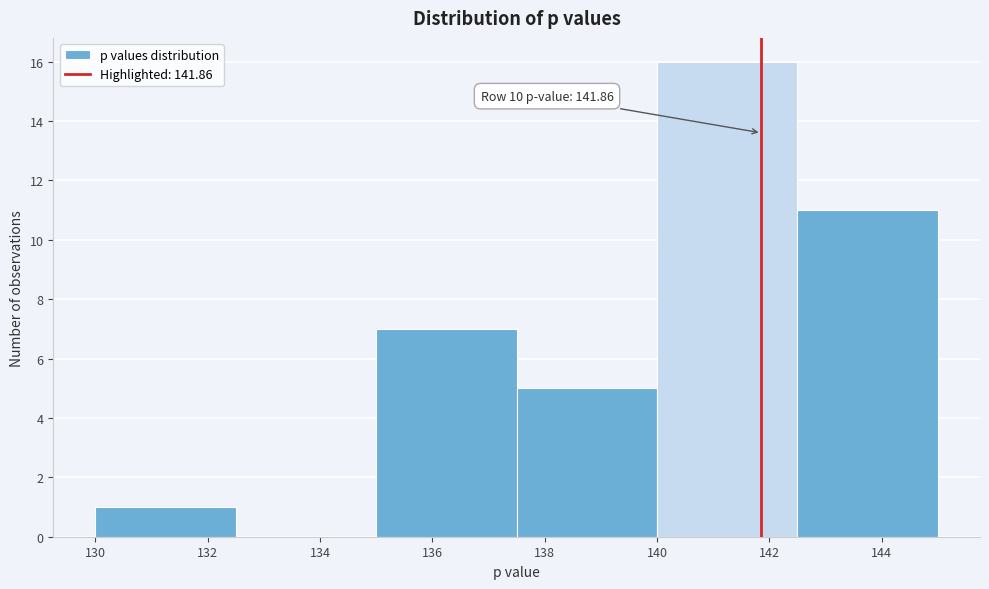

Over which range of the x-axis is the bar tallest?

140.0 to 142.5